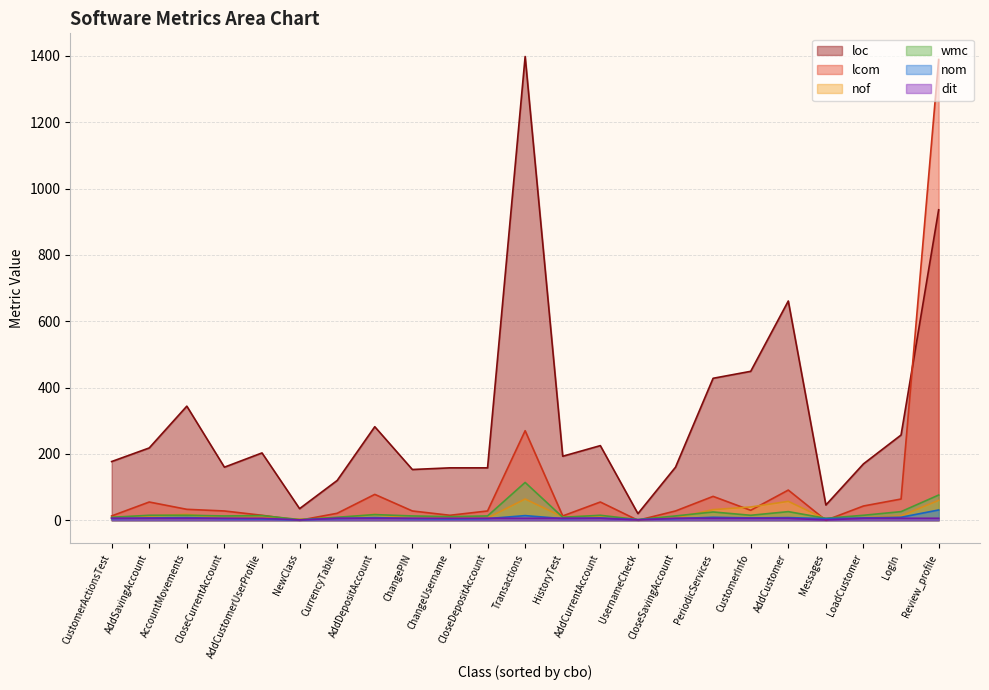

True or false: wmc and loc intersect in this chart.

False